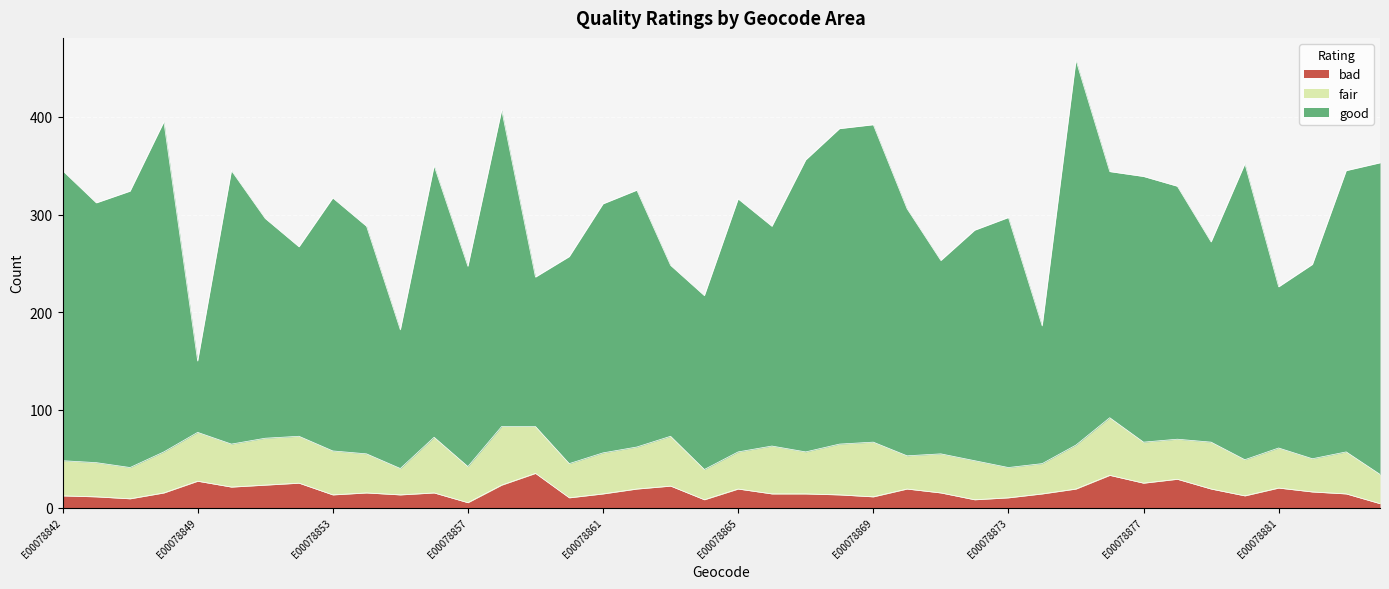

In fair, how many points are higher than both neighbors (excluding endpoints)?

10